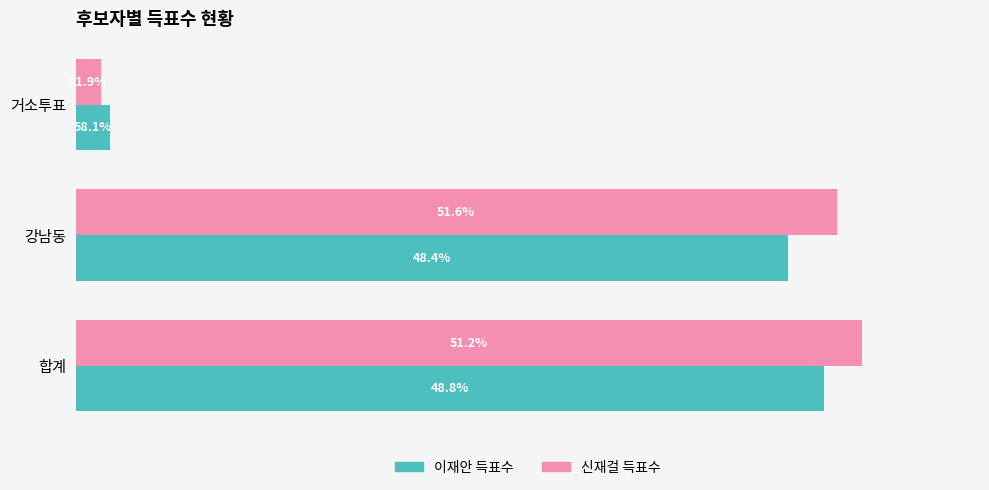

Rank the series by their average value, from lowest to highest.

이재안 득표수, 신재걸 득표수